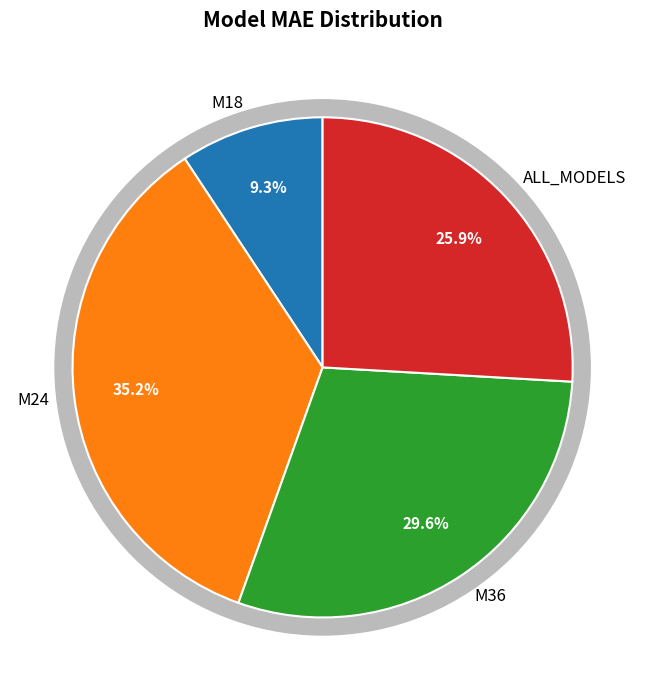

What percentage is the M24 slice, to the nearest percent?

35%